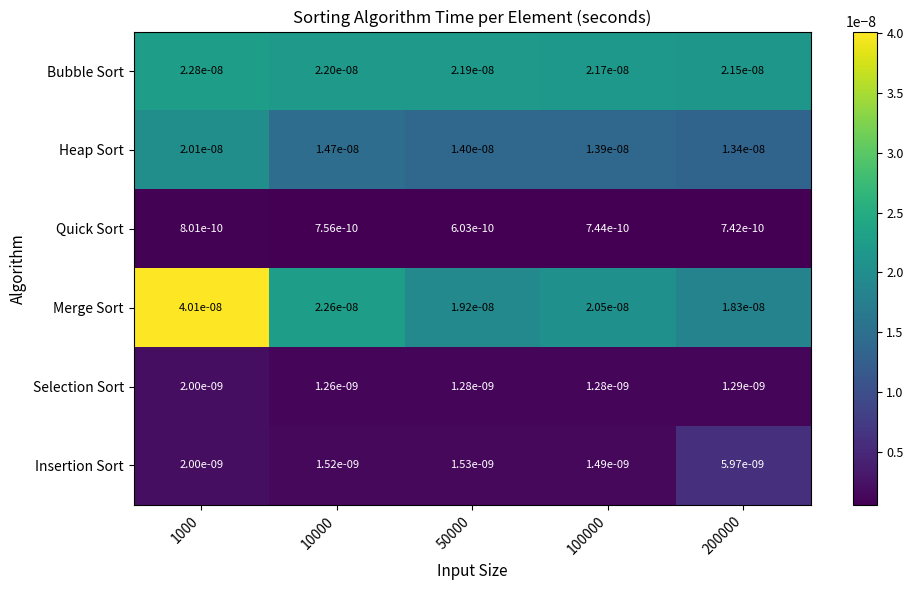

At which label does Selection Sort reach its peak?

1000